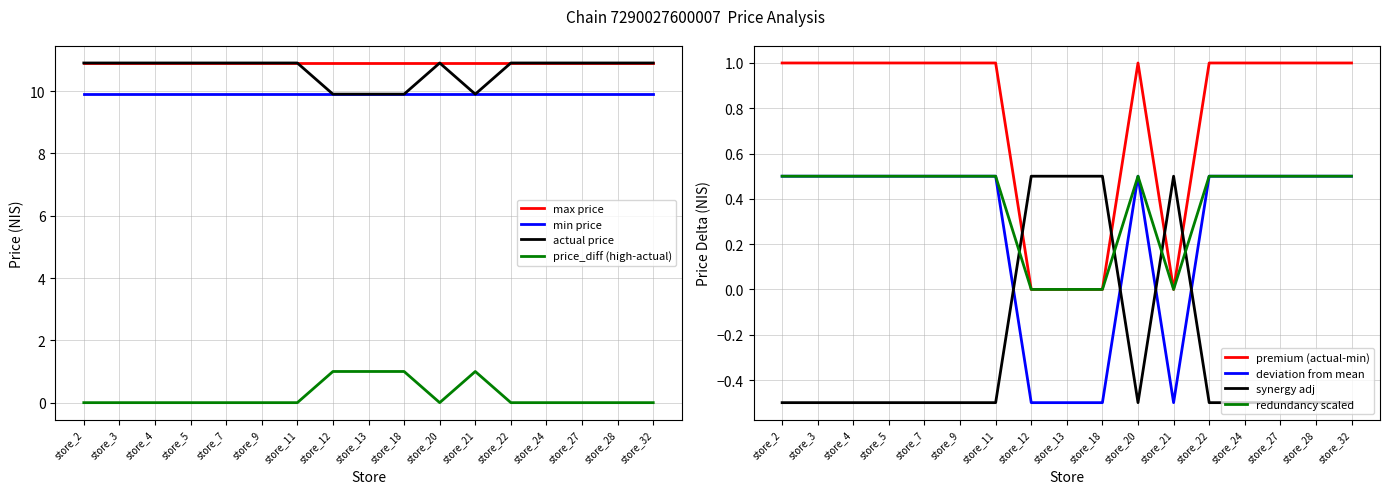

Is the value of price_diff (high-actual) at store_28 greater than the value of actual price at store_11?

No